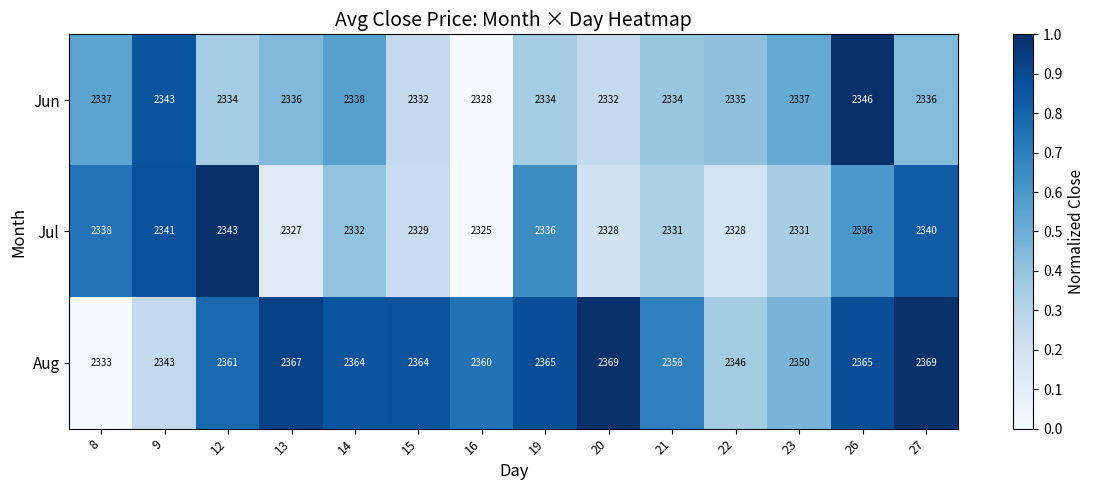

What is the average value of the Jul series?

2333